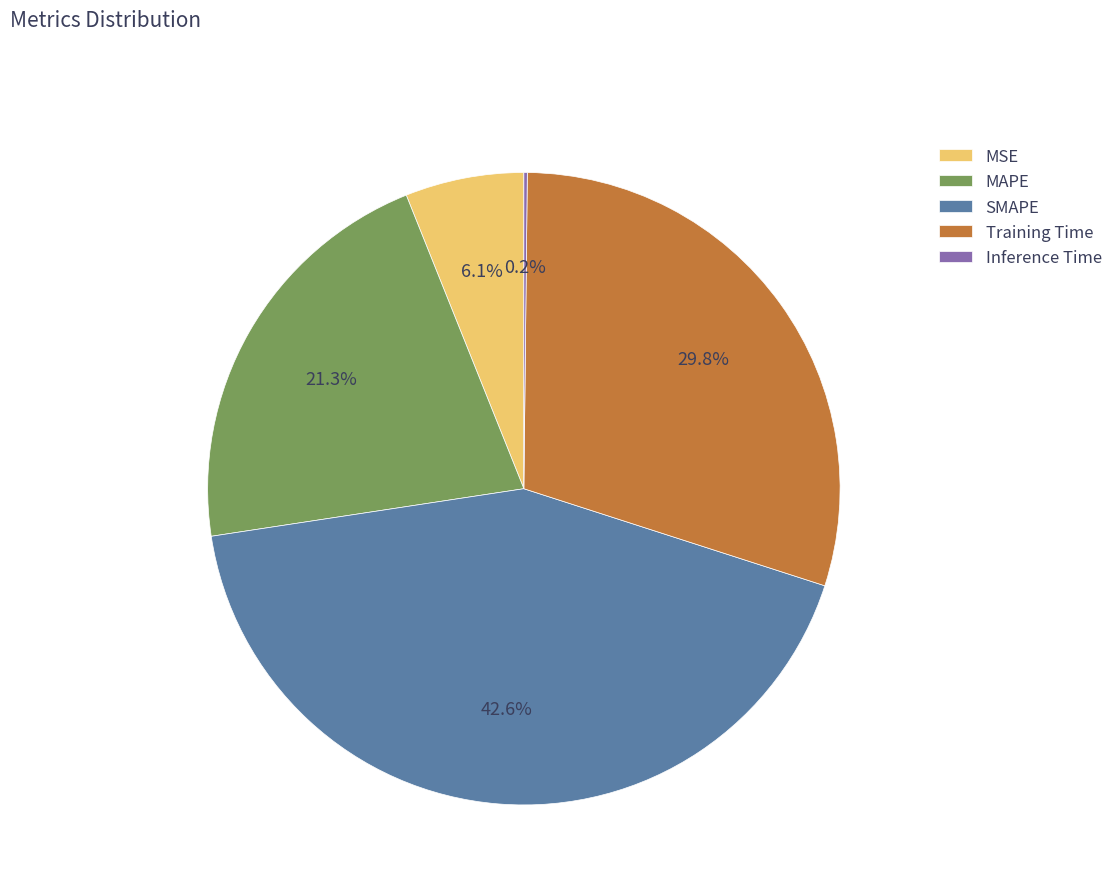

What percentage is the Training Time slice, to the nearest percent?

30%